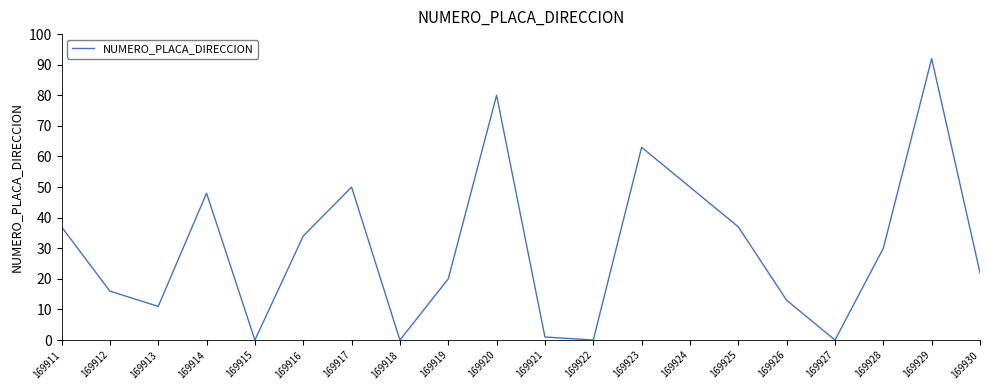

Is it true that the value at 169922 is 0?

True